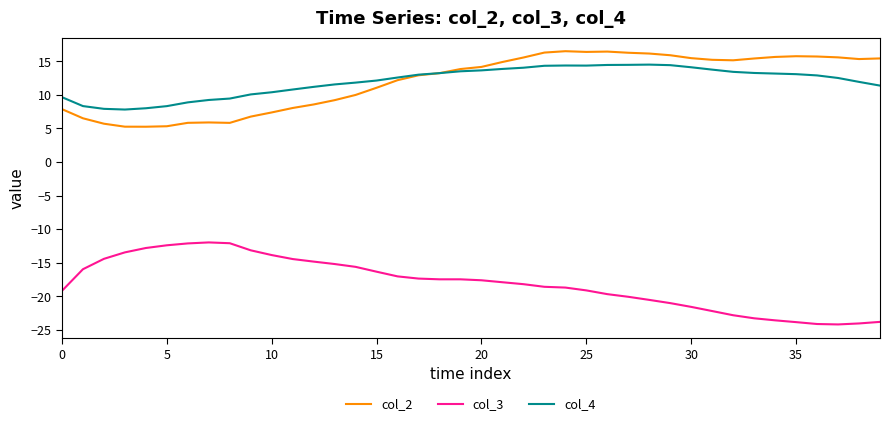

What is the difference between the maximum and minimum values in the col_4 series?

6.7